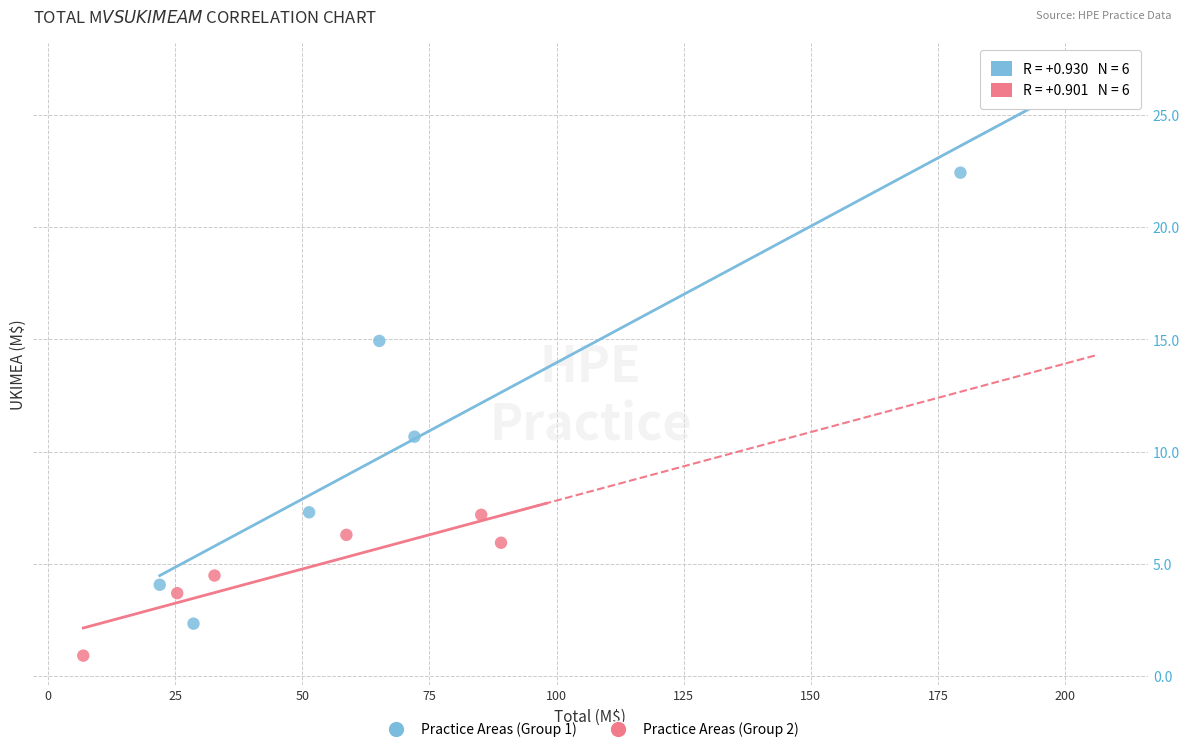

Which series reaches the maximum Y coordinate?

Practice Areas (Group 1)